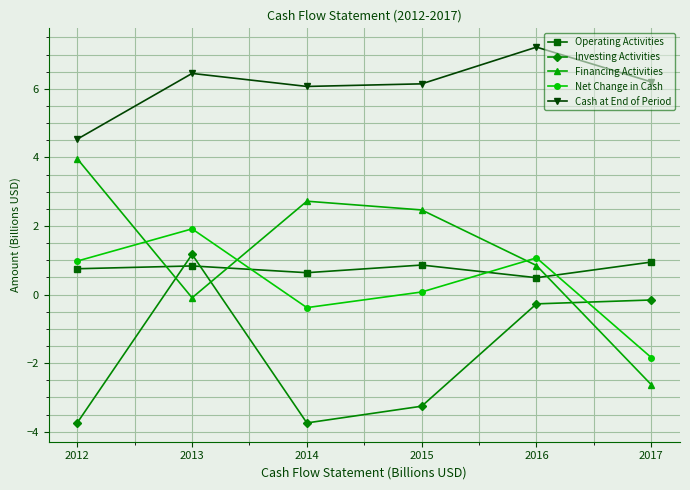

The value of Investing Activities at 2015 is -3.3. True or false?

True